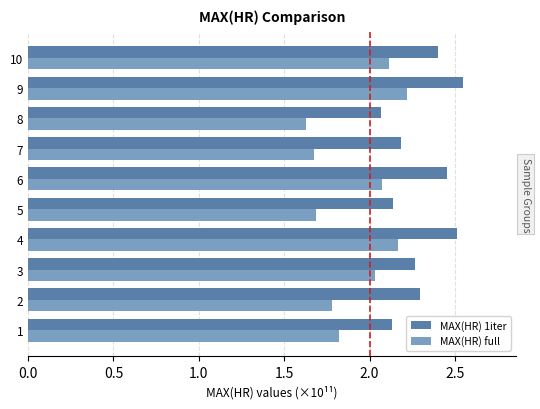

At which category does the chart reach its peak across all series?

9